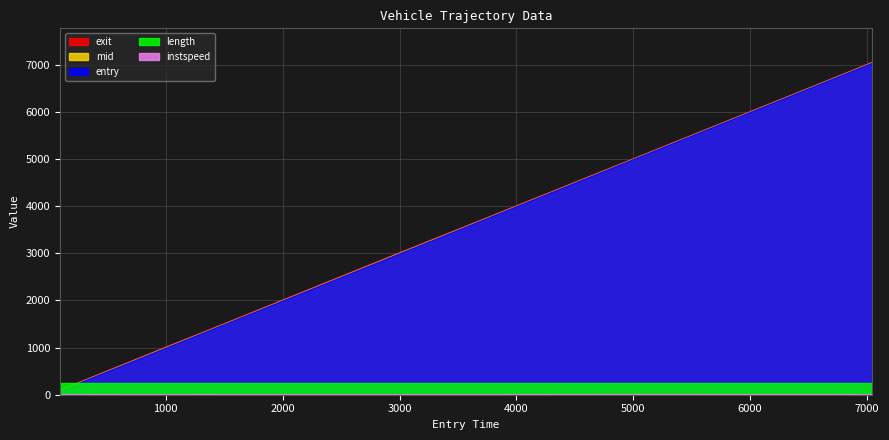

Which series changed the most between 1 and 5?

entry